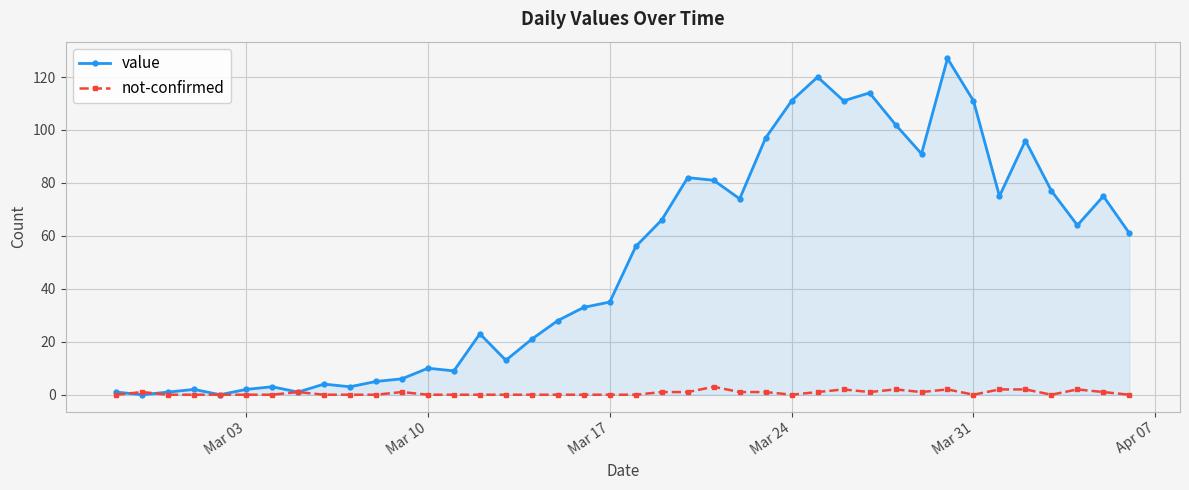

Count the number of categories in the chart.

40